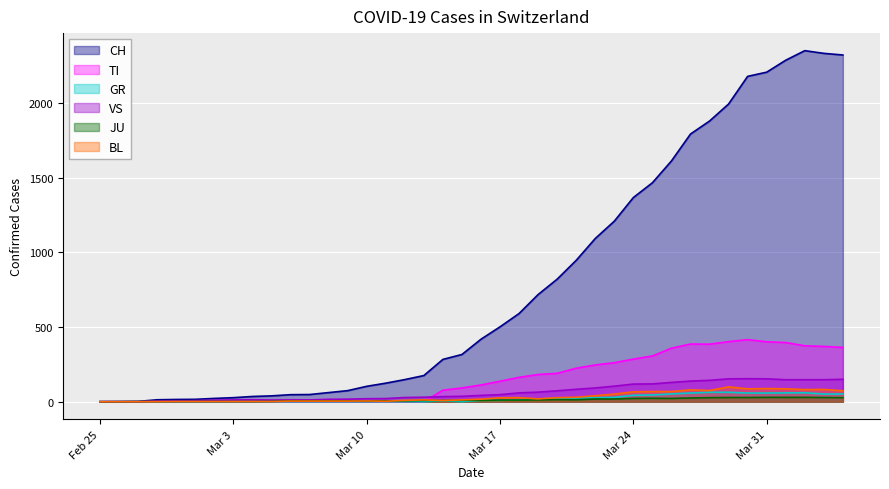

The GR series shows 0 at 2020-02-27. True or false?

True